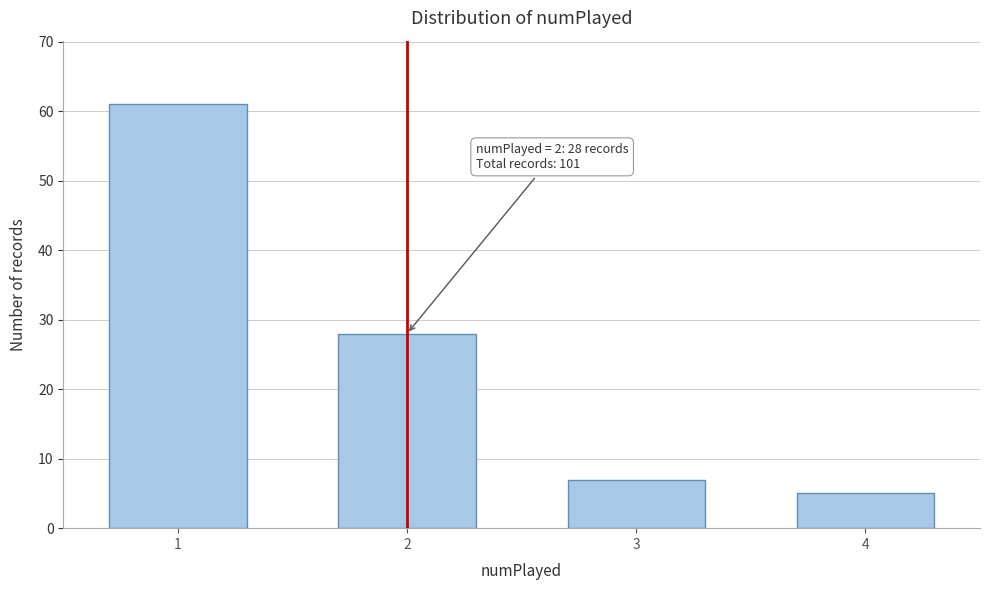

Reading right to left, list all the values displayed in this chart.

4=5	3=7	2=28	1=61